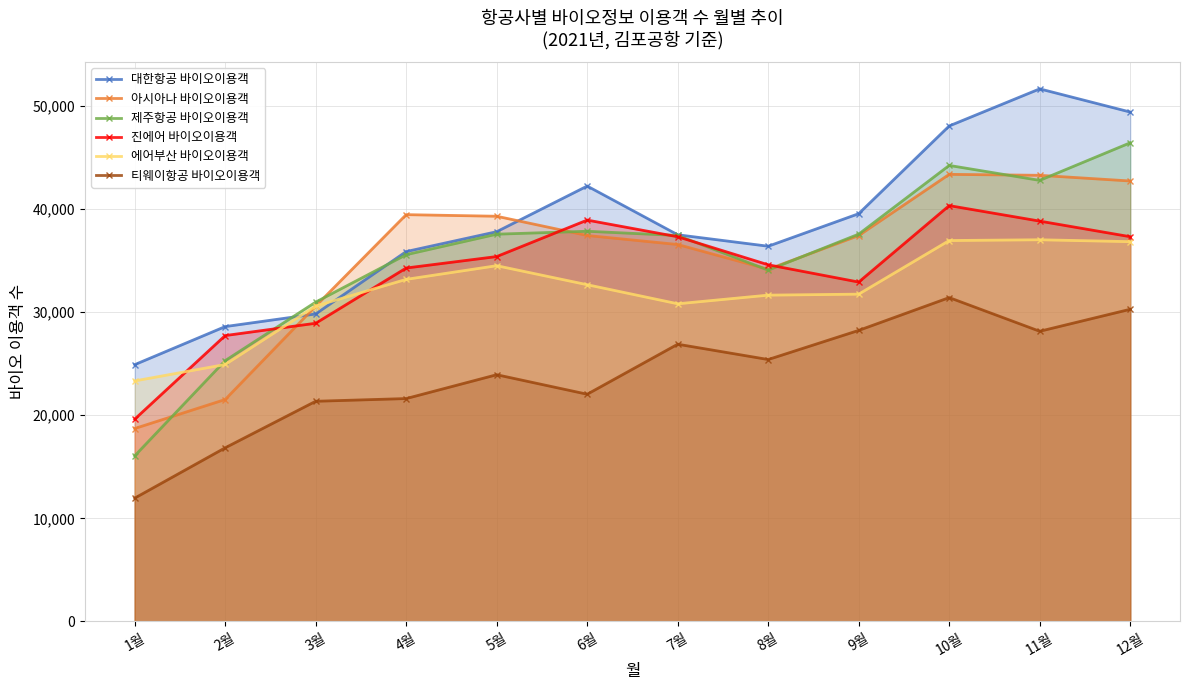

Reading left to right, transcribe all the data shown in this chart.

대한항공 바이오이용객: 24900	28592	29816	35866	37791	42216	37493	36383	39538	48045	51640	49392
아시아나 바이오이용객: 18707	21521	30577	39444	39289	37424	36550	34149	37419	43352	43259	42708
제주항공 바이오이용객: 16055	25291	30965	35563	37551	37834	37424	34064	37557	44217	42767	46413
진에어 바이오이용객: 19611	27721	28914	34270	35381	38917	37300	34583	32907	40321	38817	37306
에어부산 바이오이용객: 23322	24916	30580	33171	34495	32651	30803	31640	31737	36935	37009	36826
티웨이항공 바이오이용객: 11958	16839	21350	21613	23924	22033	26882	25398	28222	31403	28137	30270